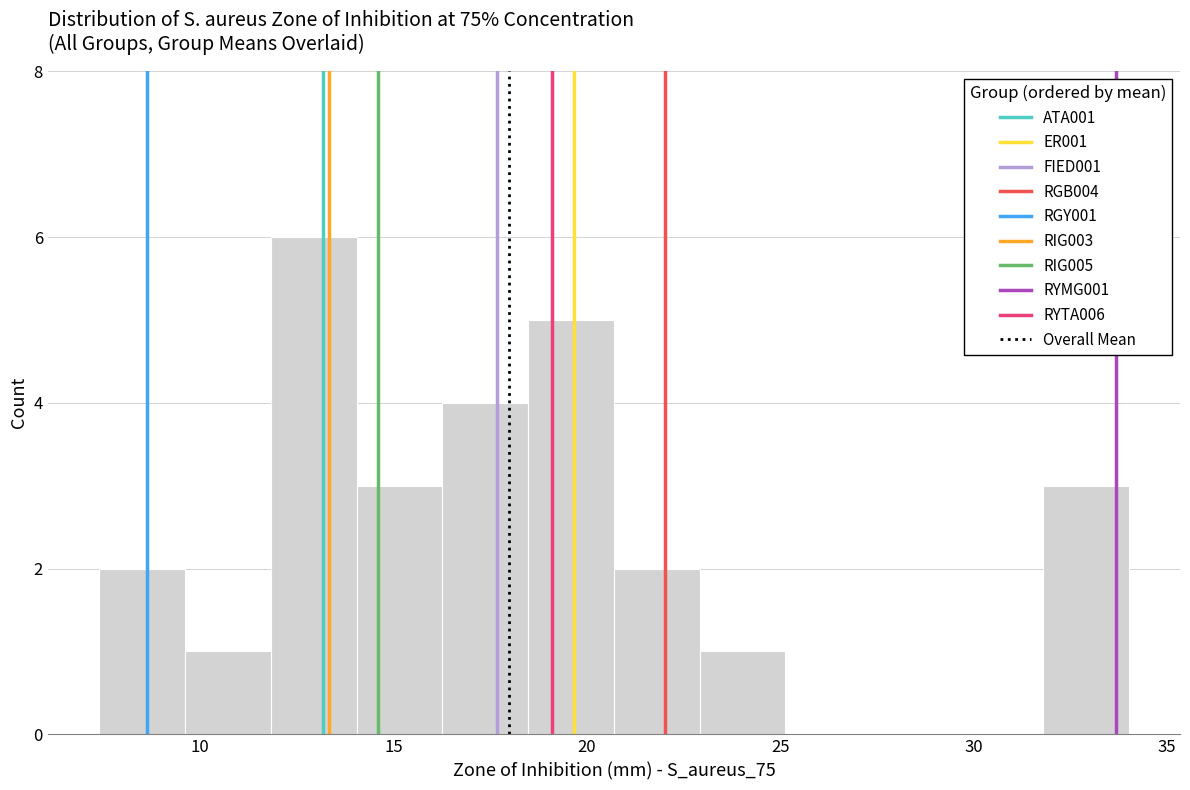

Reading left to right, transcribe this chart: for each bar, give the range it covers on the x-axis and its height. Neither the bar edges nor the heights are printed on the chart, so give them approximately, as read against the axes.

7.5 to 9.5: 2
9.5 to 12.0: 1
12.0 to 14.0: 6
14.0 to 16.5: 3
16.5 to 18.5: 4
18.5 to 20.5: 5
20.5 to 23.0: 2
23.0 to 25.0: 1
25.0 to 27.5: 0
27.5 to 29.5: 0
29.5 to 32.0: 0
32.0 to 34.0: 3